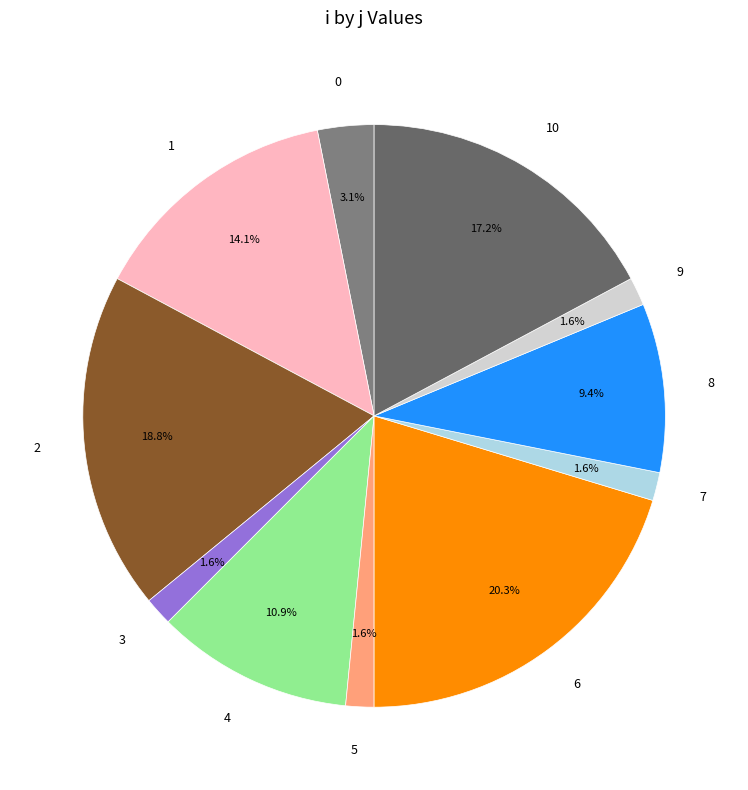

What is the largest slice in the pie chart?

6